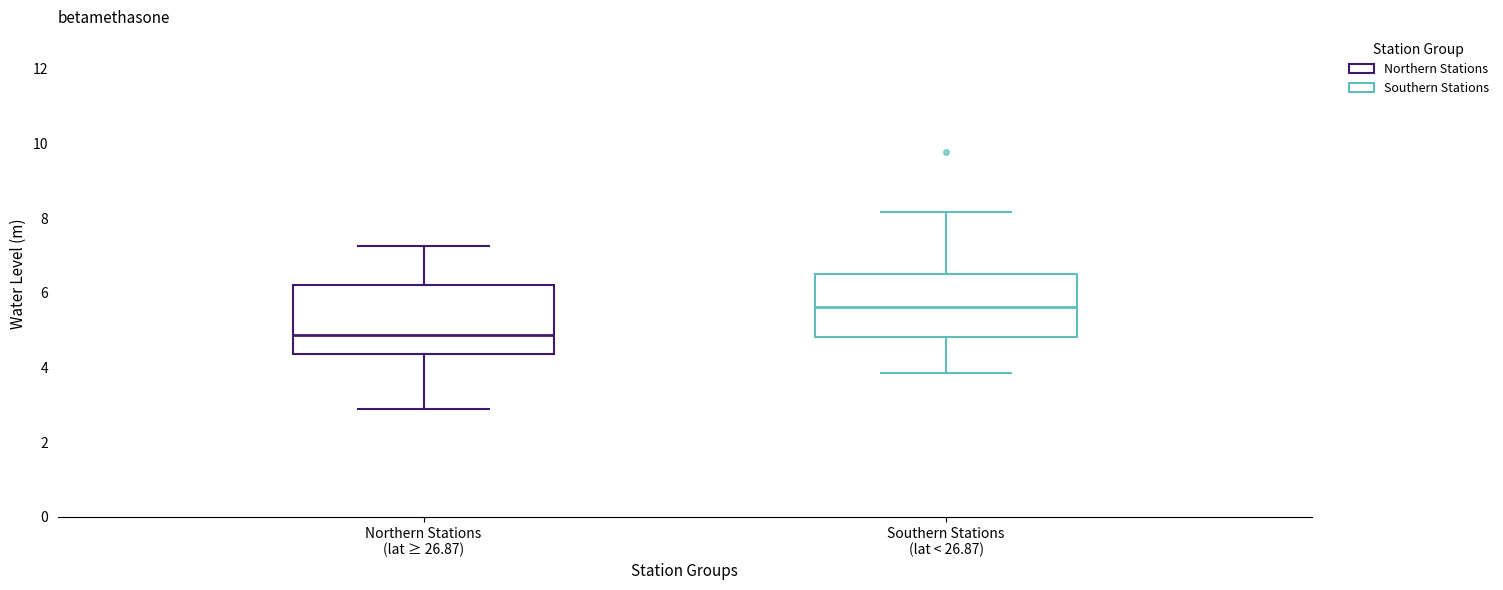

Reading left to right, transcribe this box plot: for each box, give where its median line is, the range the box spans, and where its two whiskers end, as read against the y-axis. The values are not printed on the chart, so give them approximately, as read against the axis.

Northern Stations (lat ≥ 26.87): median 4.8, box 4.4 to 6.2, whiskers 3.0 to 7.2
Southern Stations (lat < 26.87): median 5.6, box 4.8 to 6.6, whiskers 3.8 to 8.2